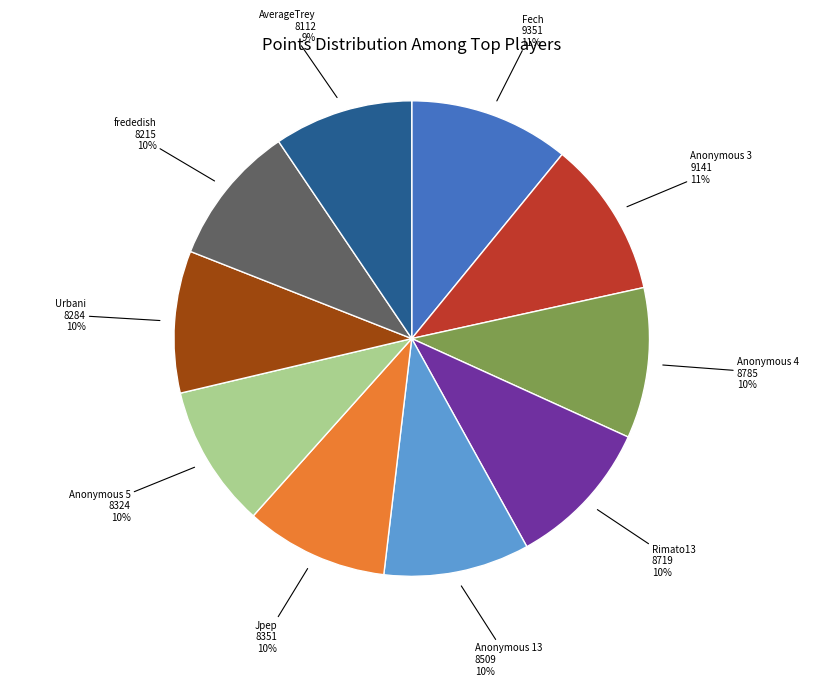

Count the number of slices in the pie.

10